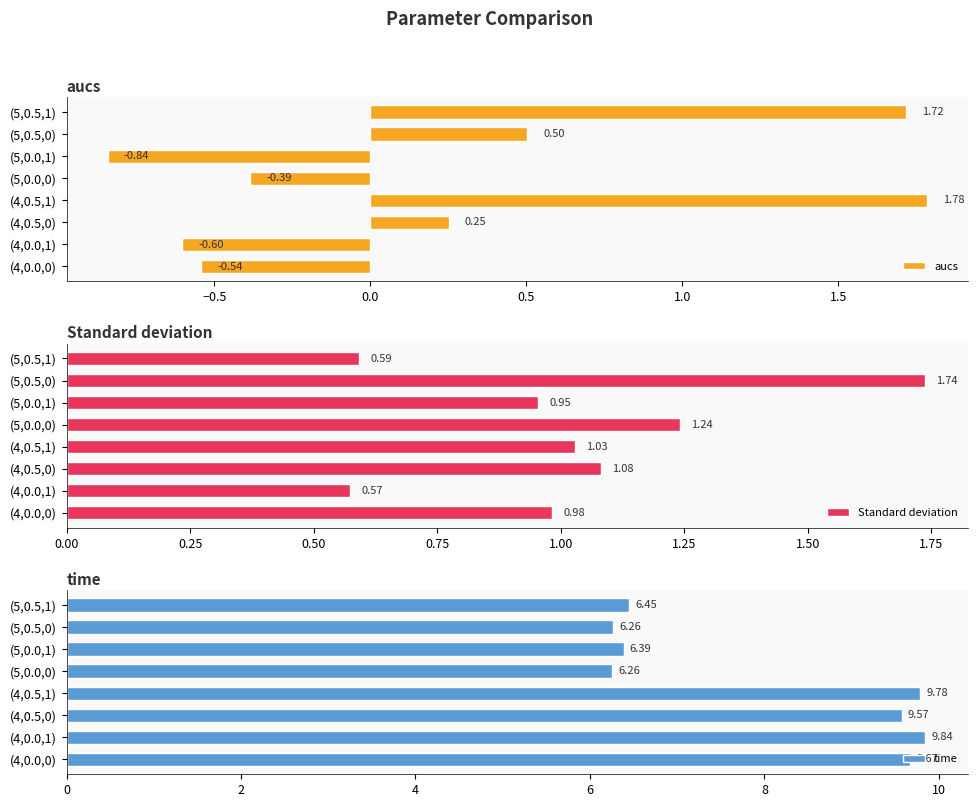

What is the difference between the aucs values at (5,0.5,0) and (4,0.0,1)?

1.1